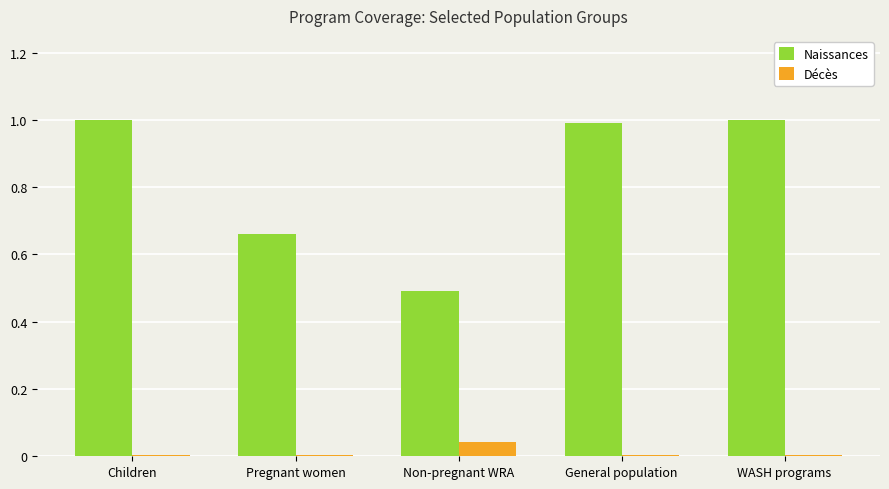

What is the difference between the highest and lowest values at WASH programs?

1.0